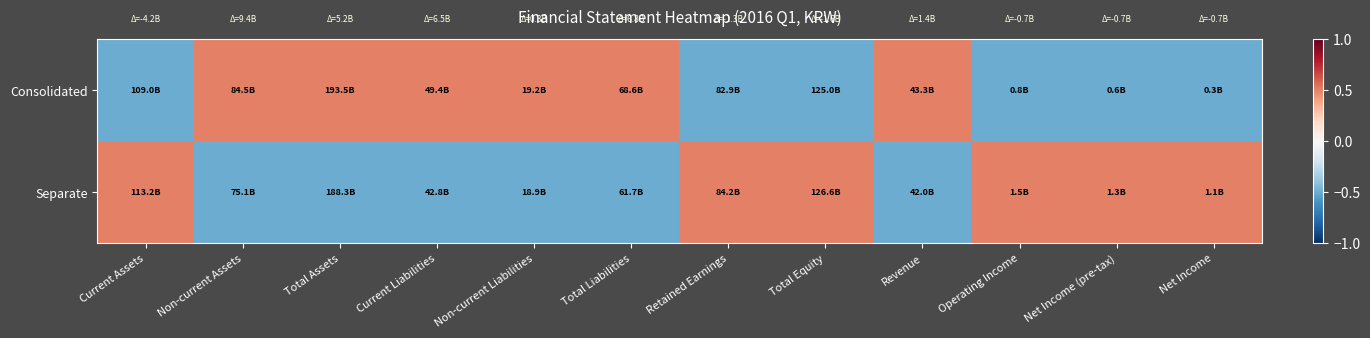

Between Total Assets and Operating Income, which series saw the biggest shift?

Consolidated